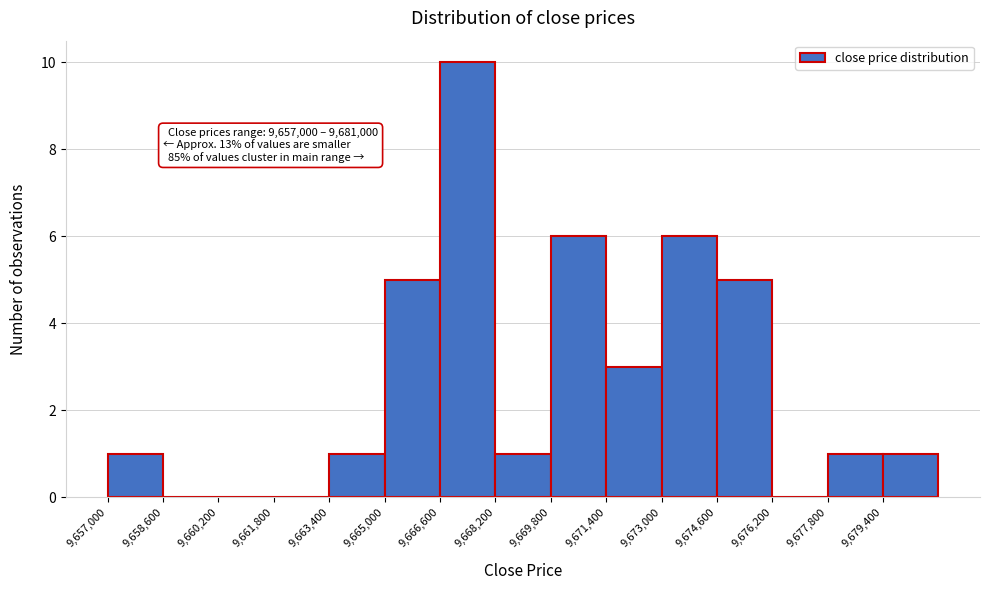

Over which range of the x-axis is the bar tallest?

9666600 to 9668200